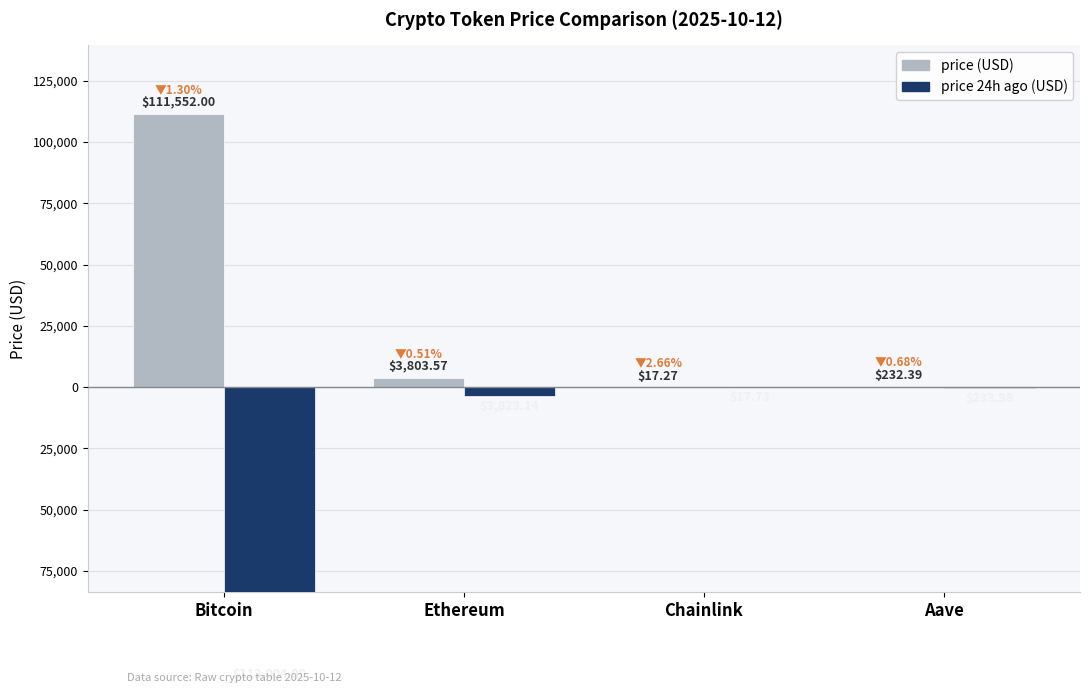

What is the sum of the price24hAgo values at Bitcoin and Aave?

-113238.0